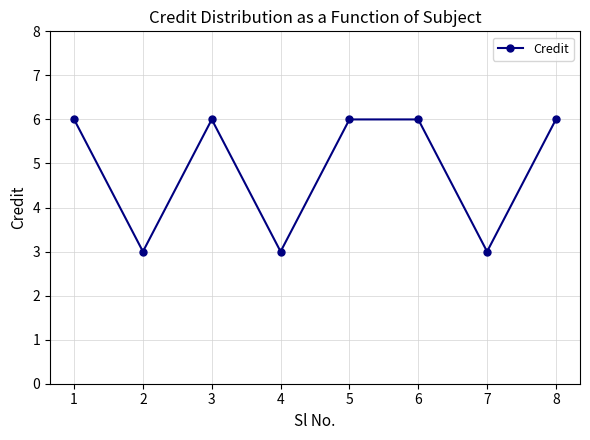

What is the value of the 6th point from the left?

6